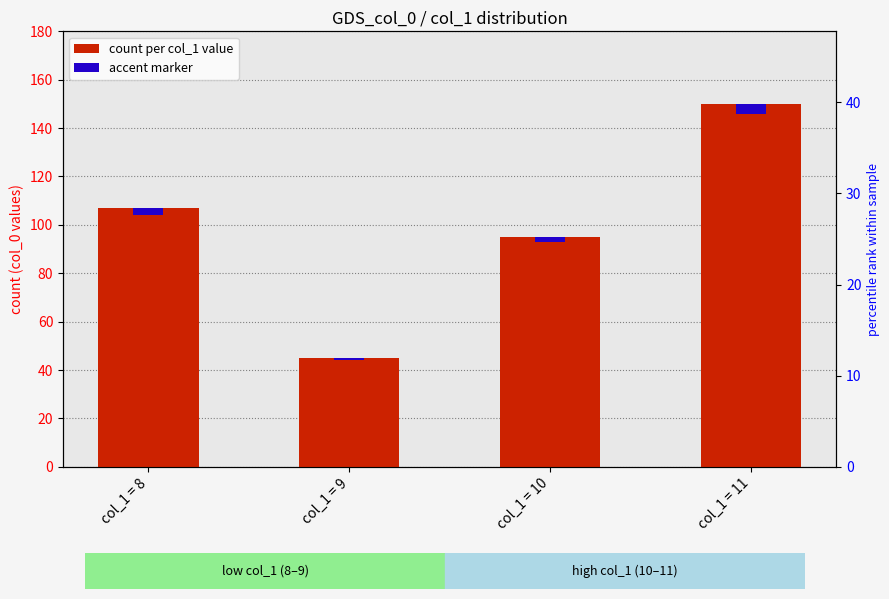

Which series has the largest range (max minus min)?

count per col_1 value